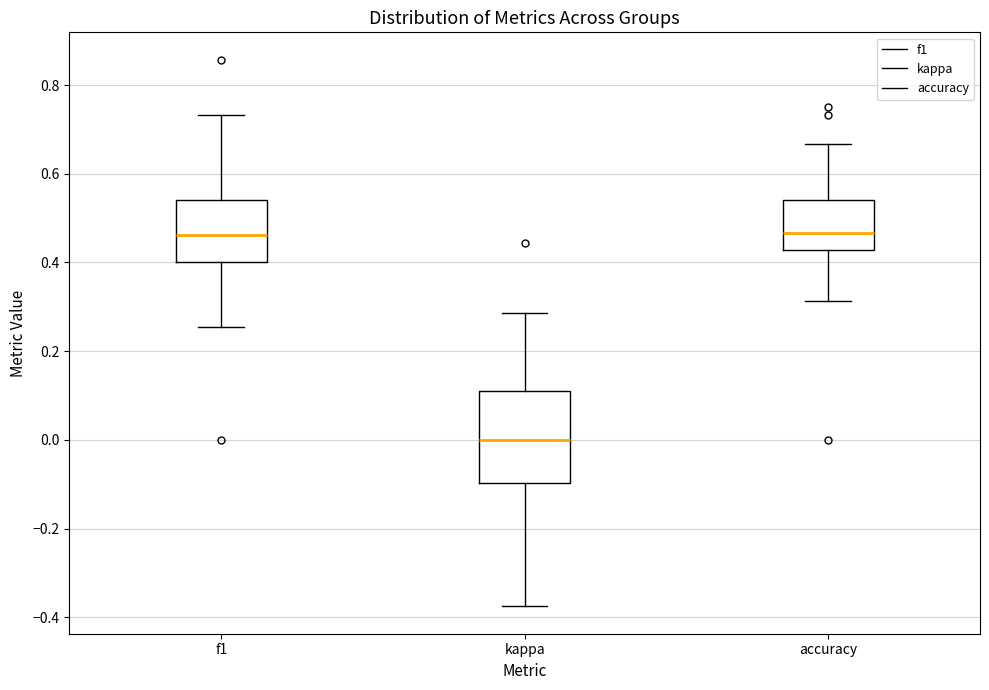

Reading left to right, read every box against the y-axis: the position of its median line, the range the box covers, and the ends of its whiskers. The values are not printed on the chart, so give them approximately, as read against the axis.

f1: median 0.46, box 0.40 to 0.54, whiskers 0.26 to 0.74
kappa: median 0.00, box -0.10 to 0.10, whiskers -0.38 to 0.28
accuracy: median 0.46, box 0.42 to 0.54, whiskers 0.32 to 0.66